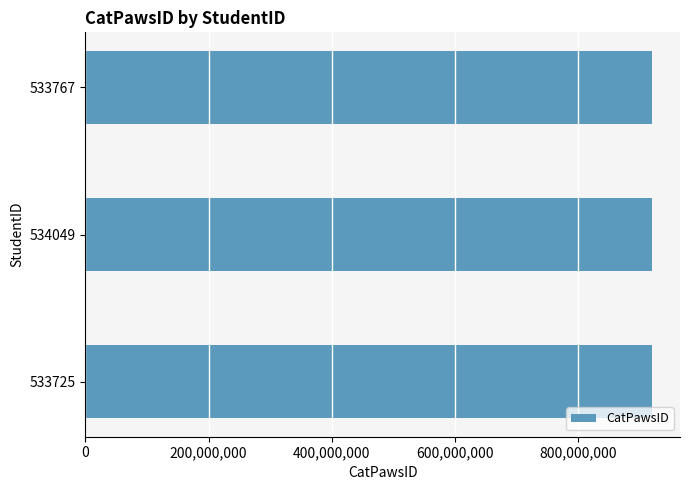

Approximately how many times larger is the value at 534049 compared to 533725?

1.0